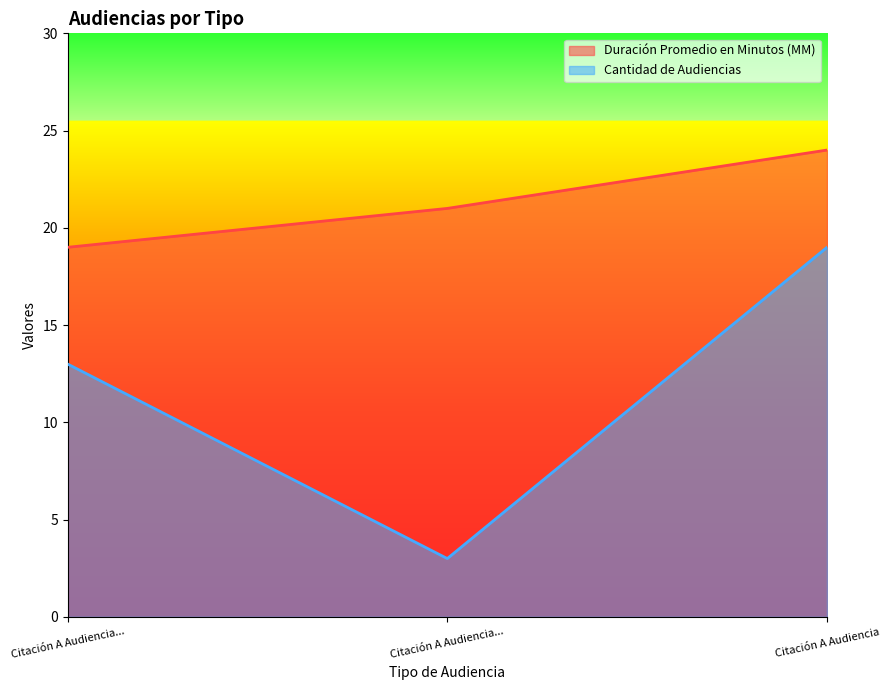

How many lines are shown in the chart?

2